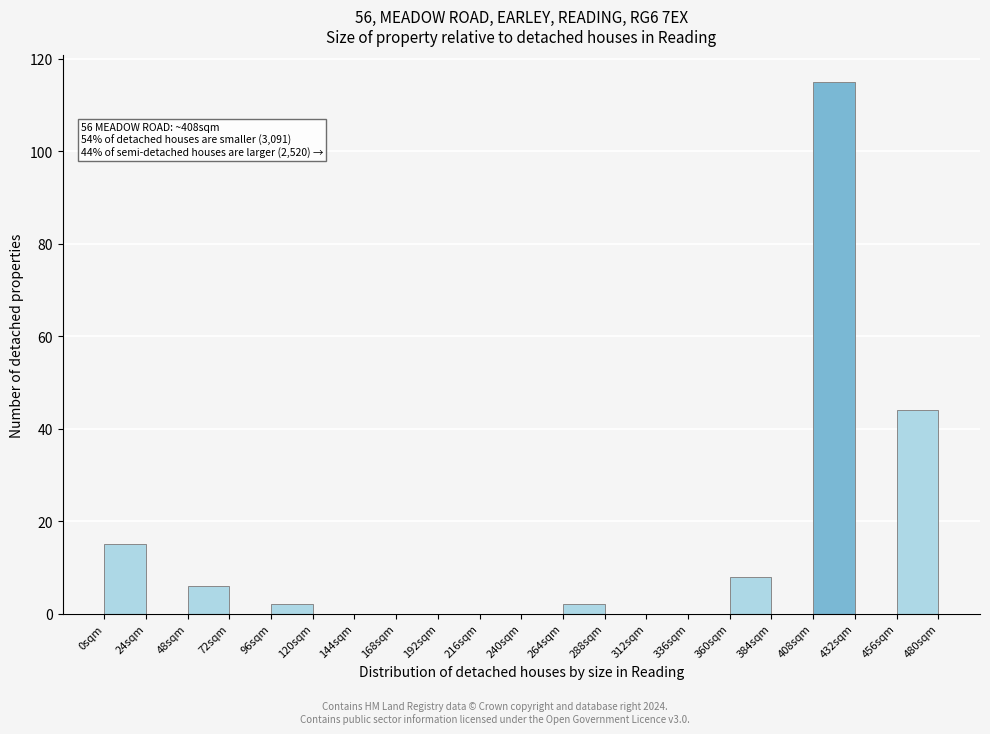

Over which range of the x-axis is the bar tallest?

408 to 432